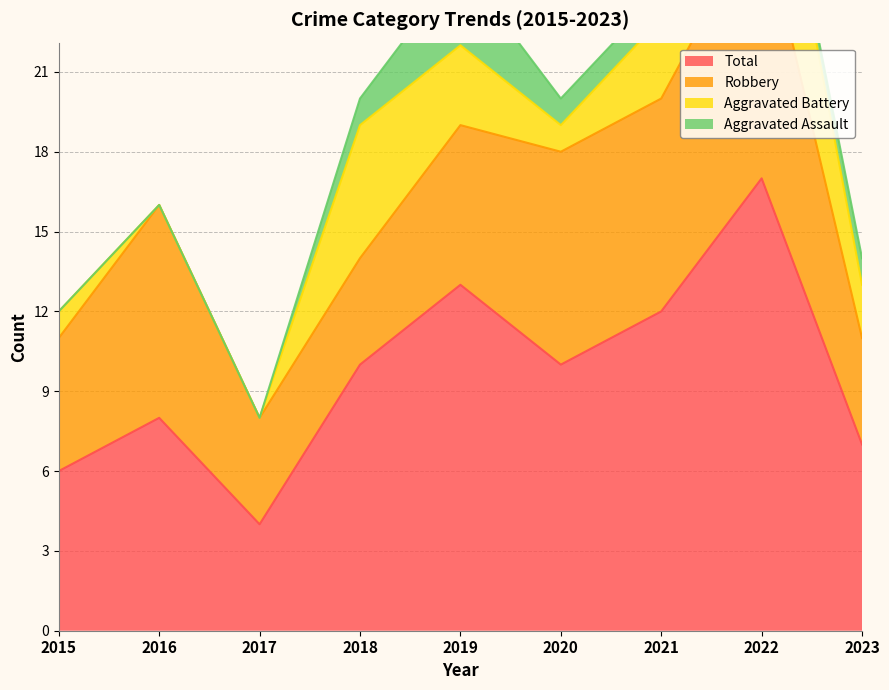

What is the average value of the Total series?

10